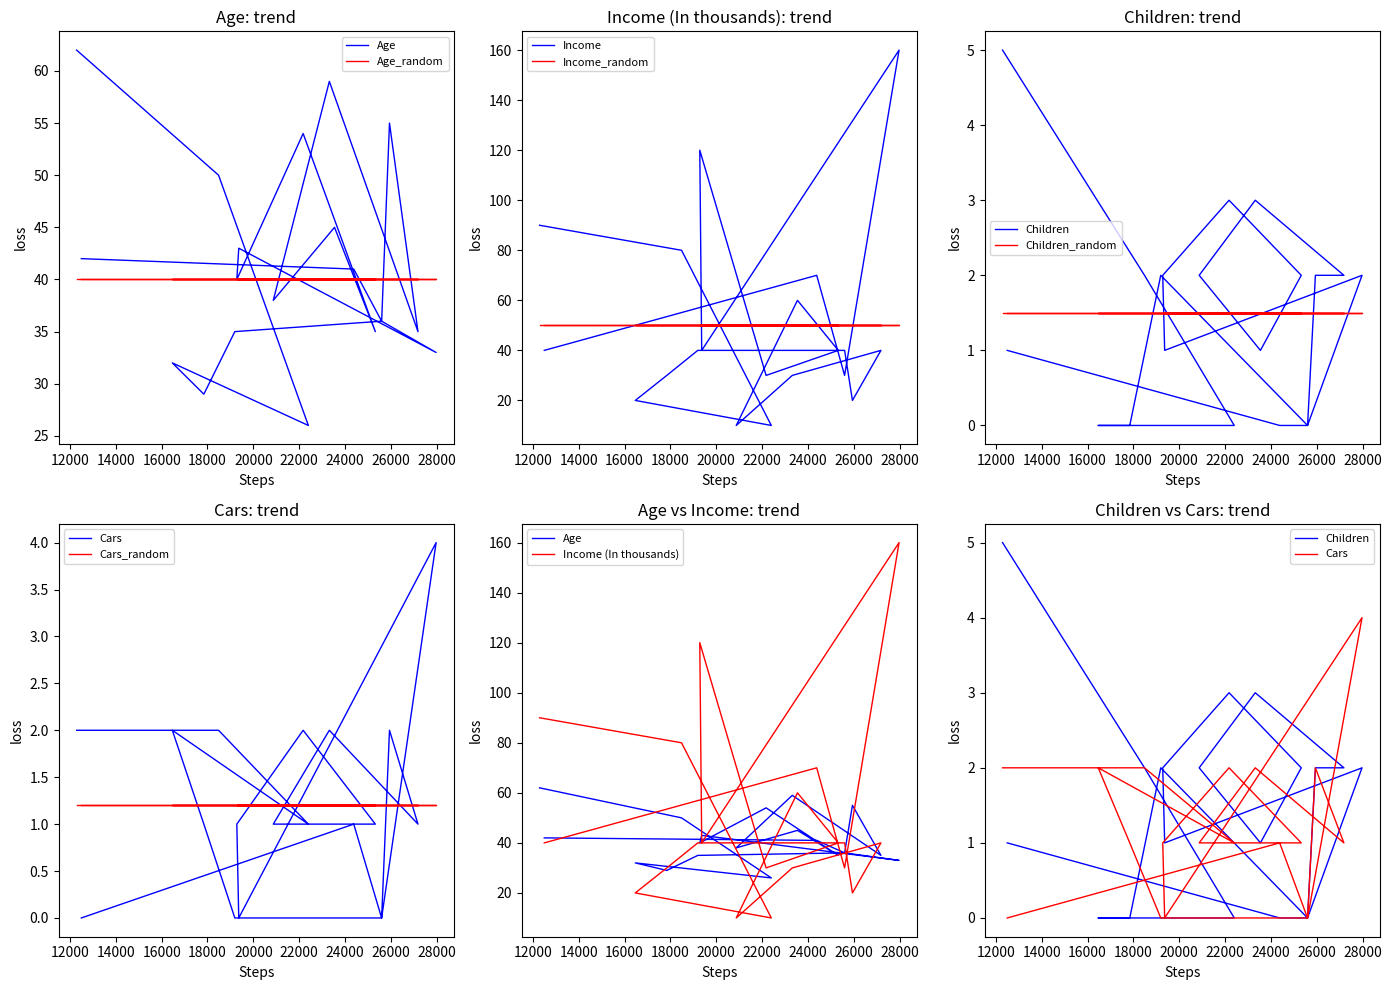

Between 12496 and 17841, which series saw the biggest shift?

Age